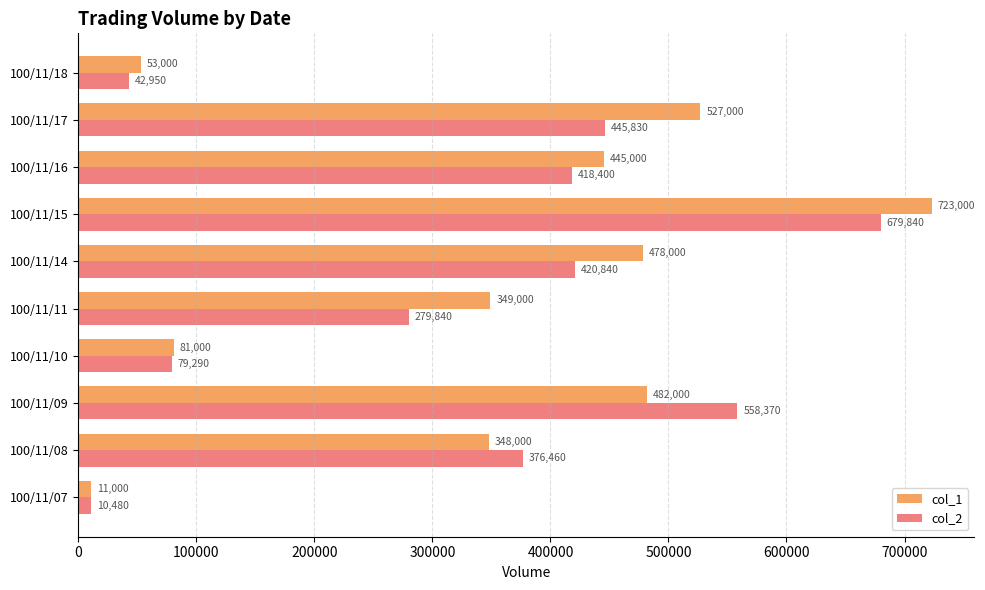

What is the greatest value displayed?

723000